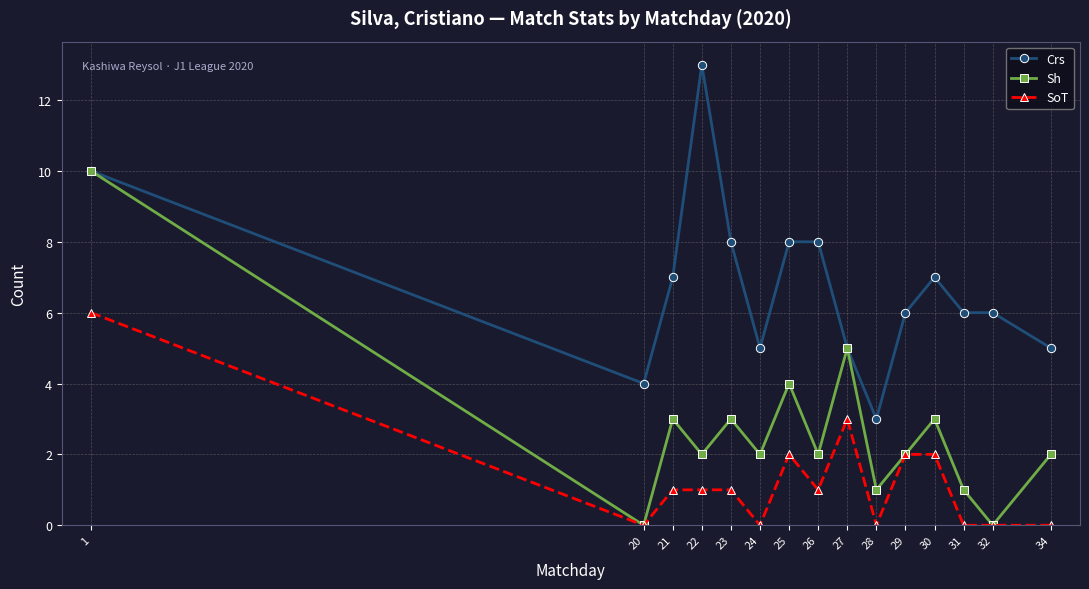

What are all the series names shown in the legend?

Crs, Sh, SoT